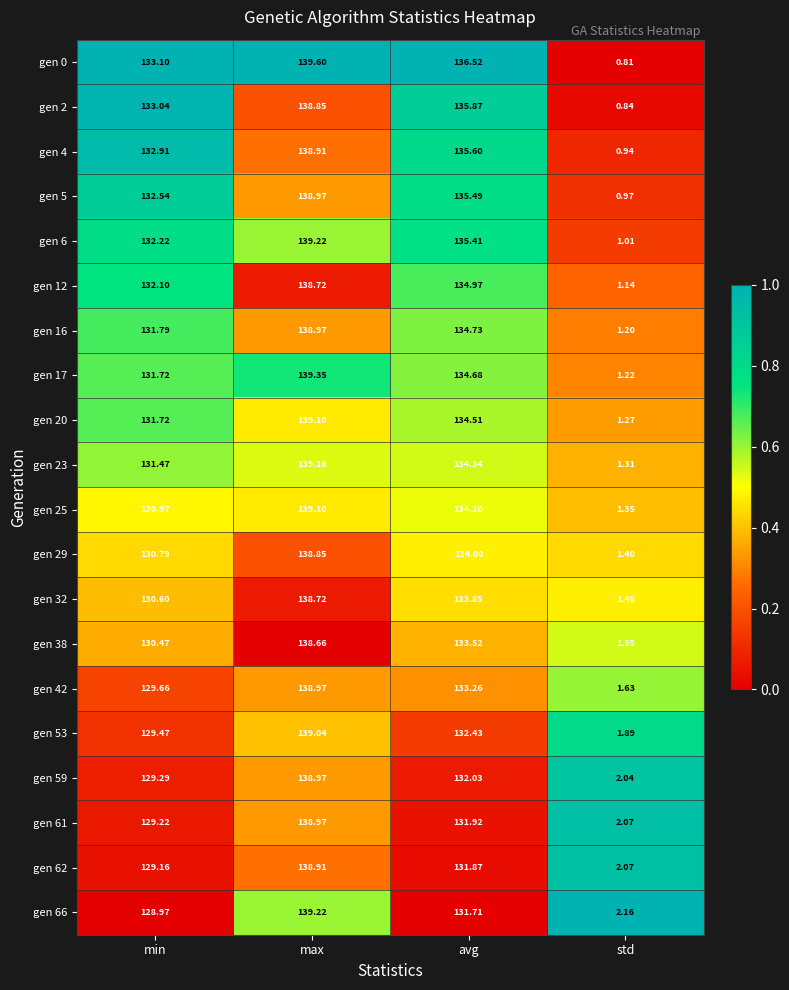

Is the value of gen 23 at max greater than the value of gen 61 at avg?

Yes